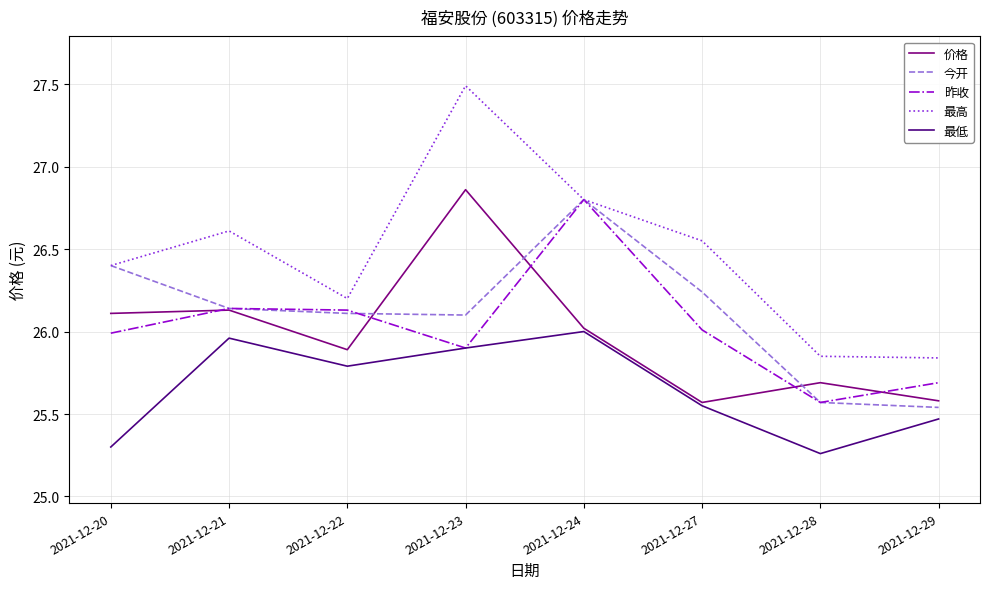

What is the difference between the 今开 values at 2021-12-23 and 2021-12-29?

0.6